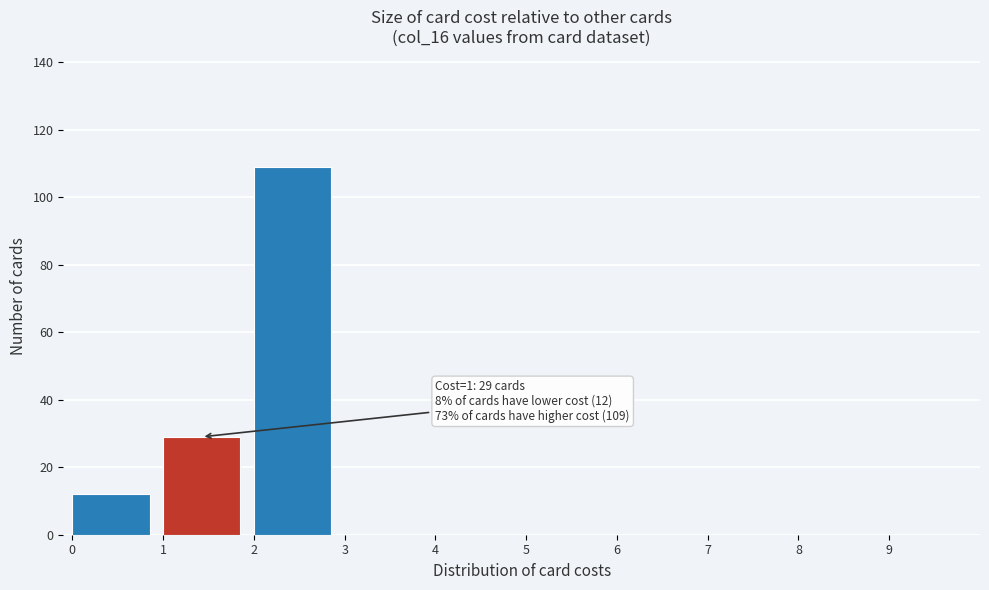

Which range on the x-axis has the tallest bar?

2 to 3